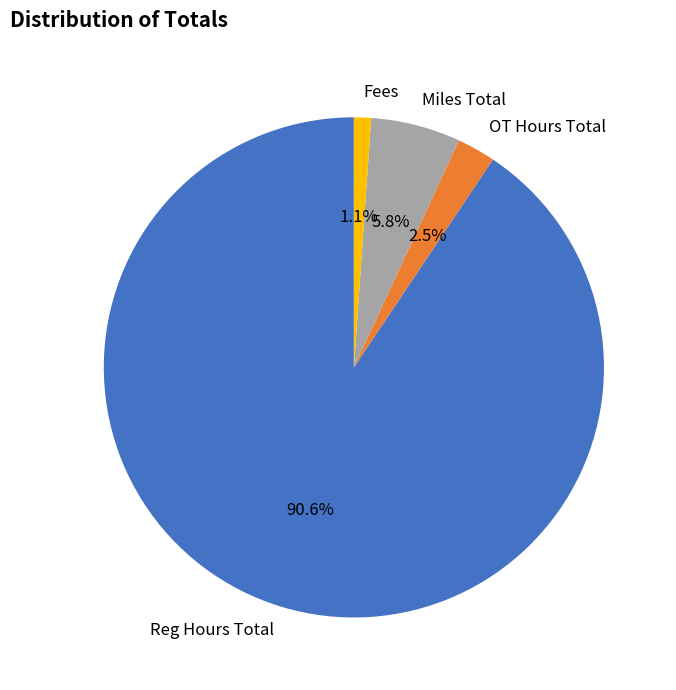

How many segments does this pie chart have?

4